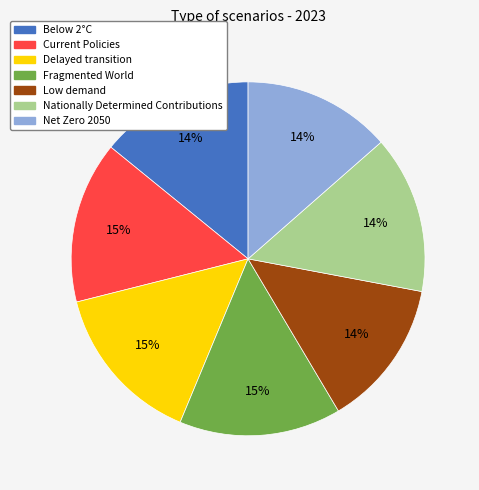

To the nearest percent, what is the combined percentage of Below 2°C and Low demand?

28%